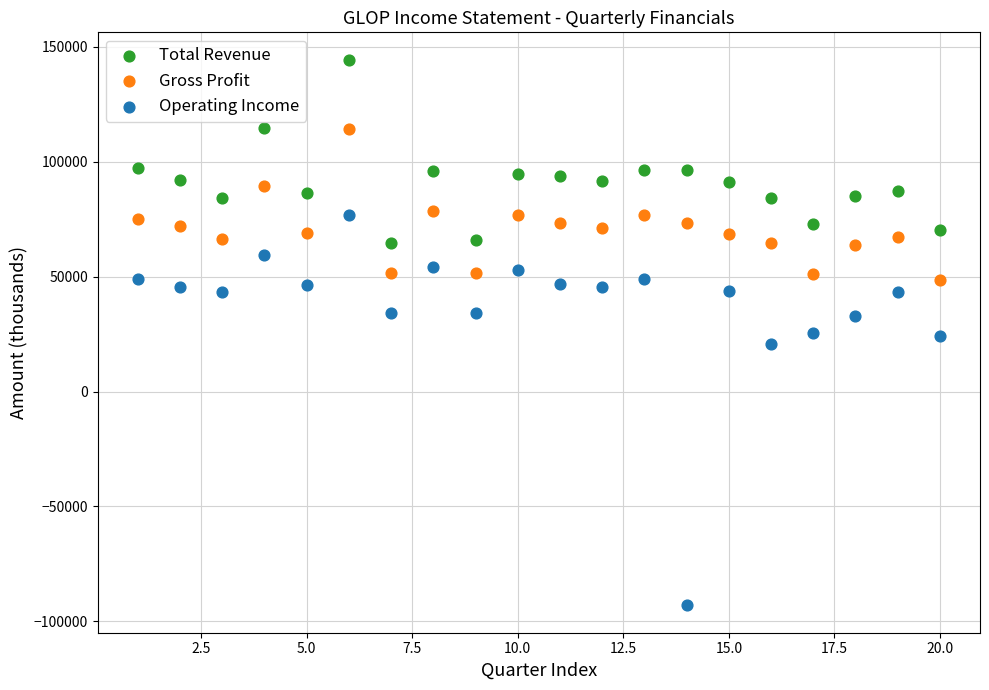

In the Operating Income series, what Y value is closest to -8150?

20800